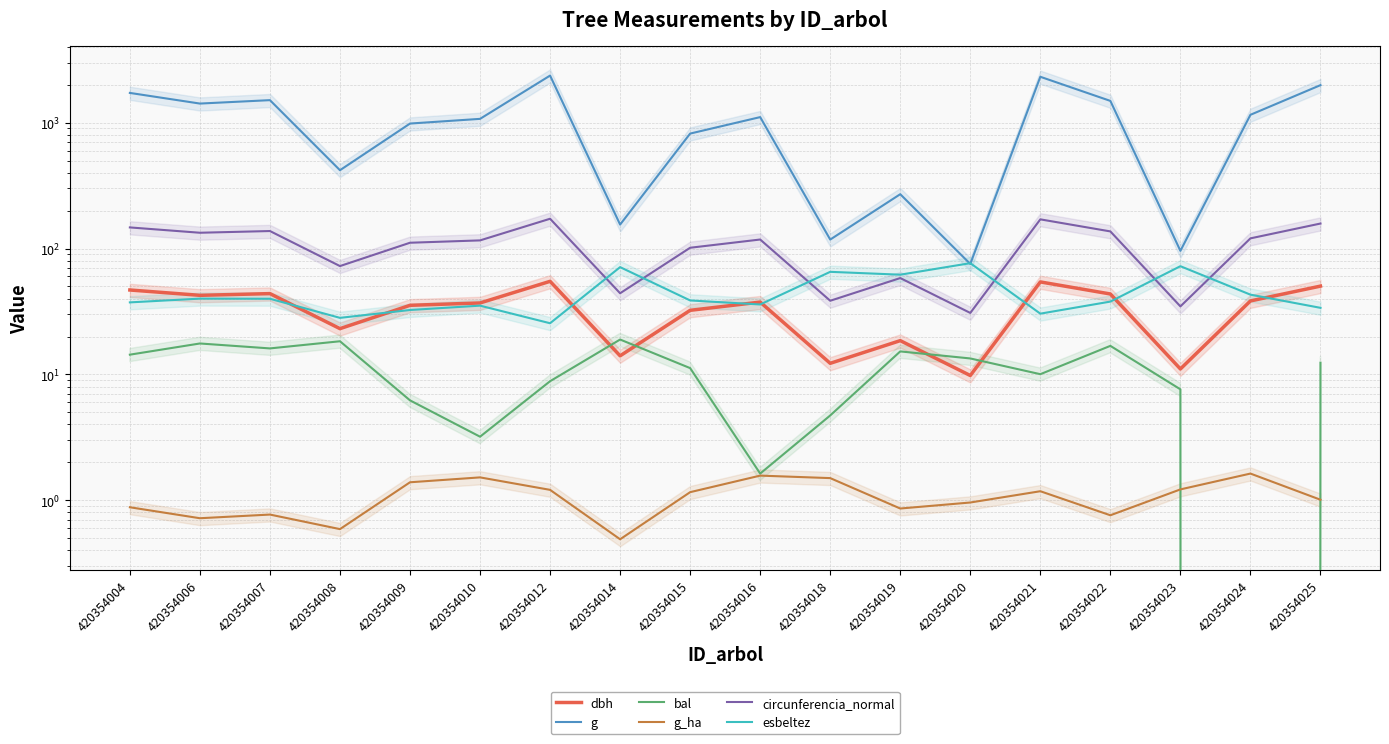

Which category has the highest value in the bal series?

420354014